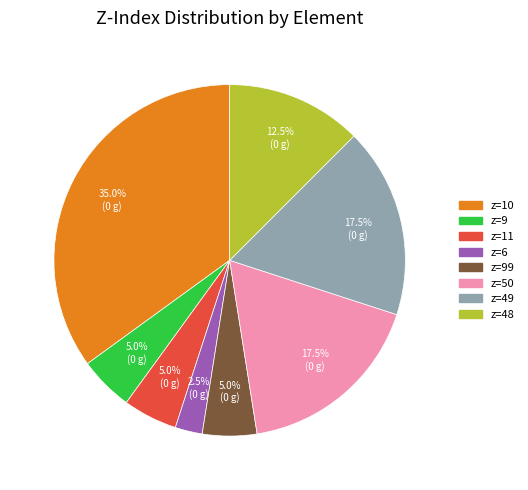

What percentage is NOT represented by z=11?

95.0%